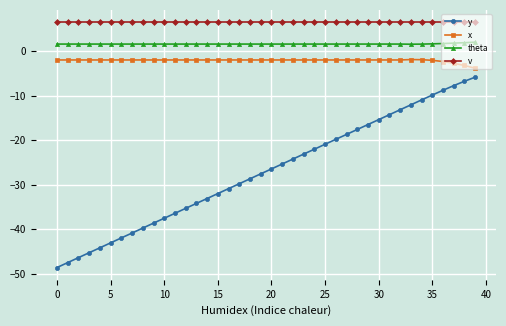

What is the maximum value for theta?

2.0